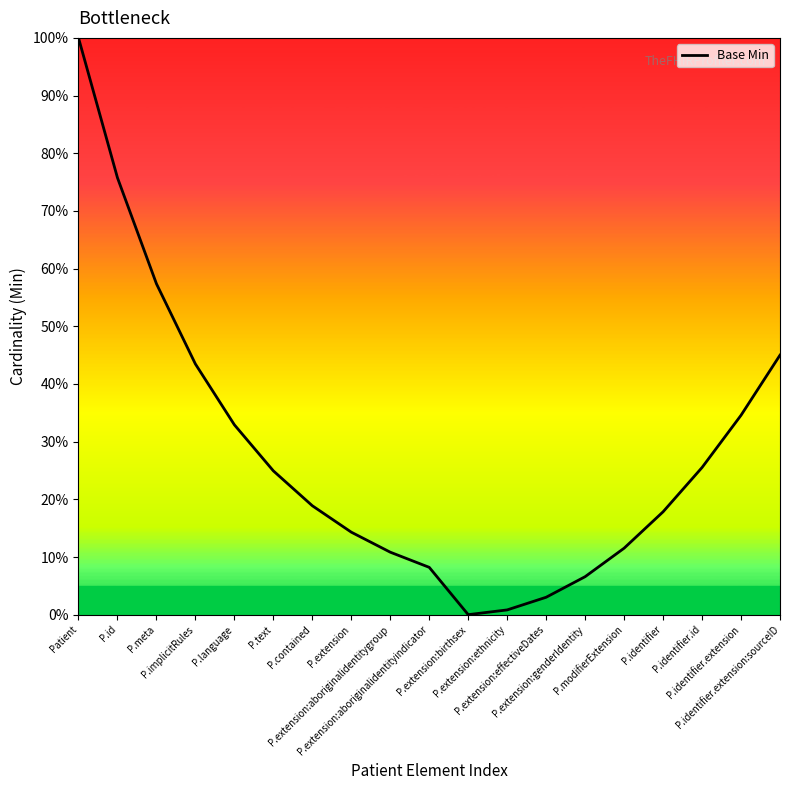

What is the difference between the maximum and minimum values?

100.0